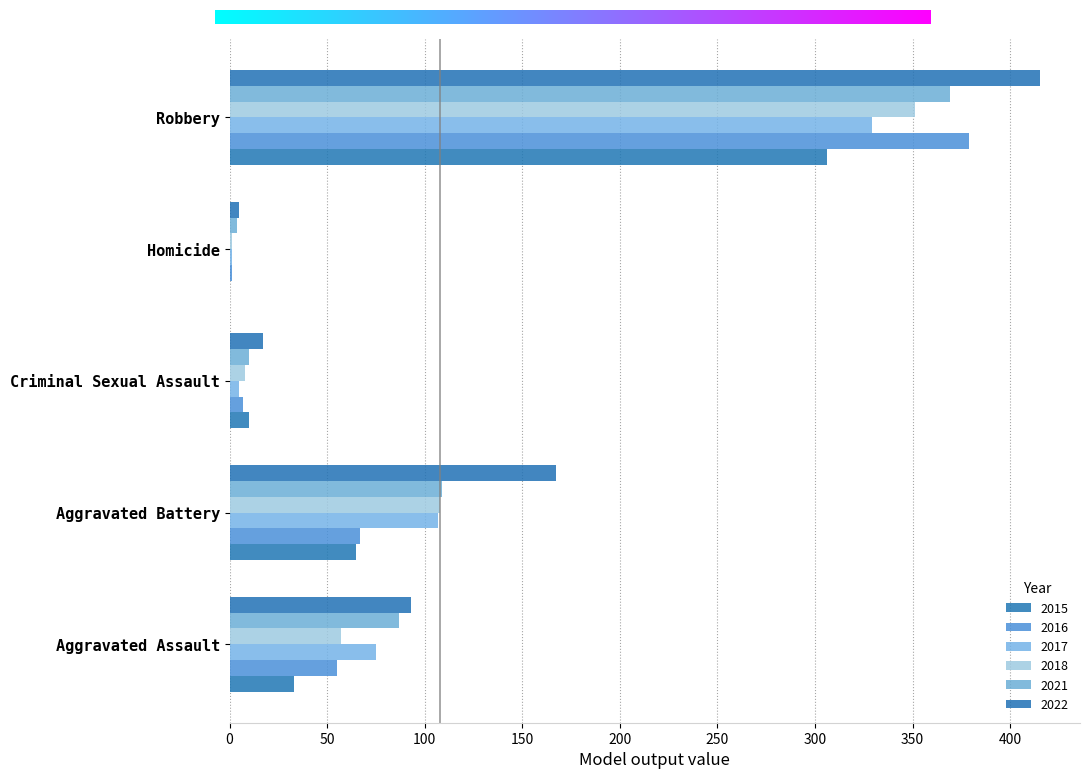

At which category is the sum across all series the highest?

Robbery